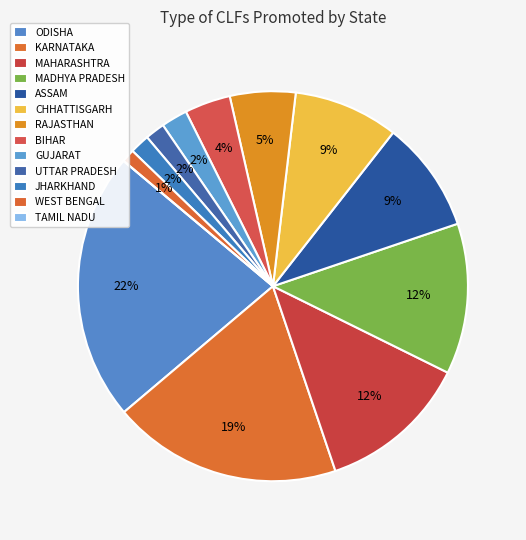

Count the number of slices in the pie.

13